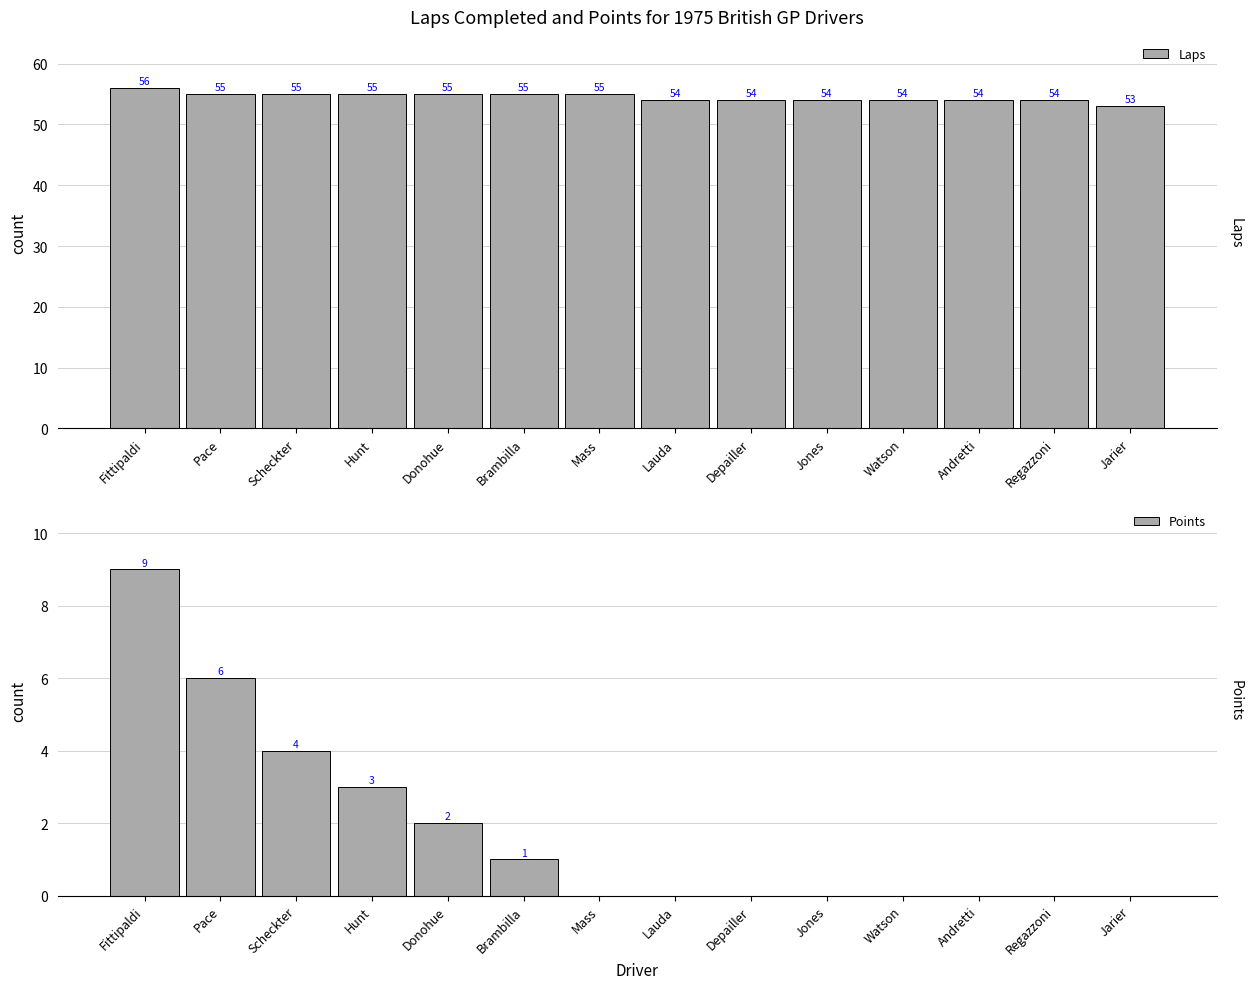

The Points series shows 6 at Scheckter. True or false?

False